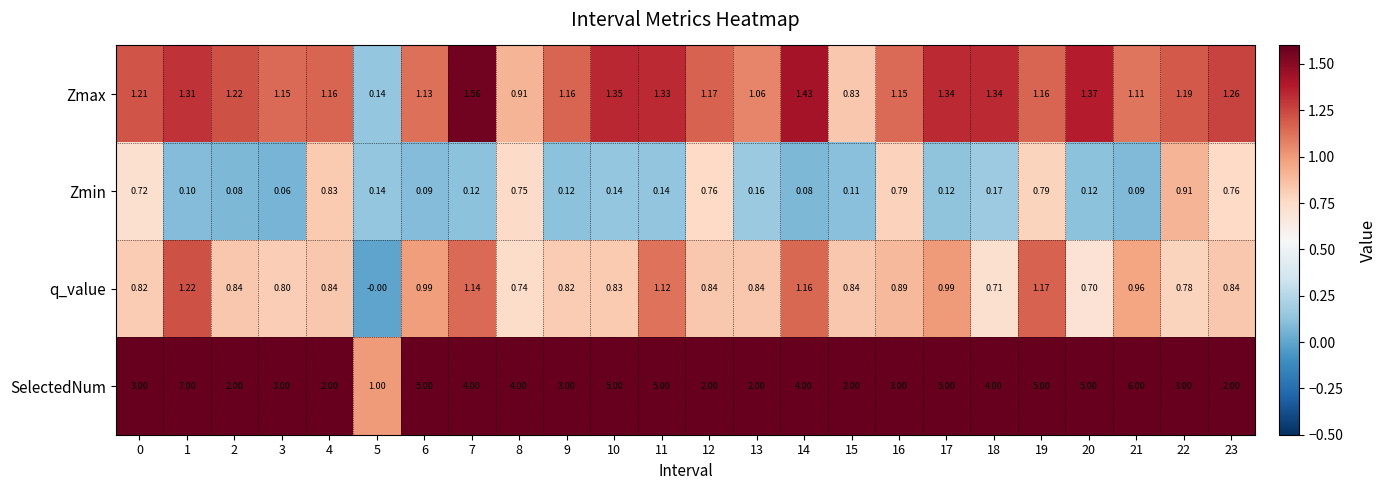

Is the value of SelectedNum at 1 greater than the value of q_value at 18?

Yes